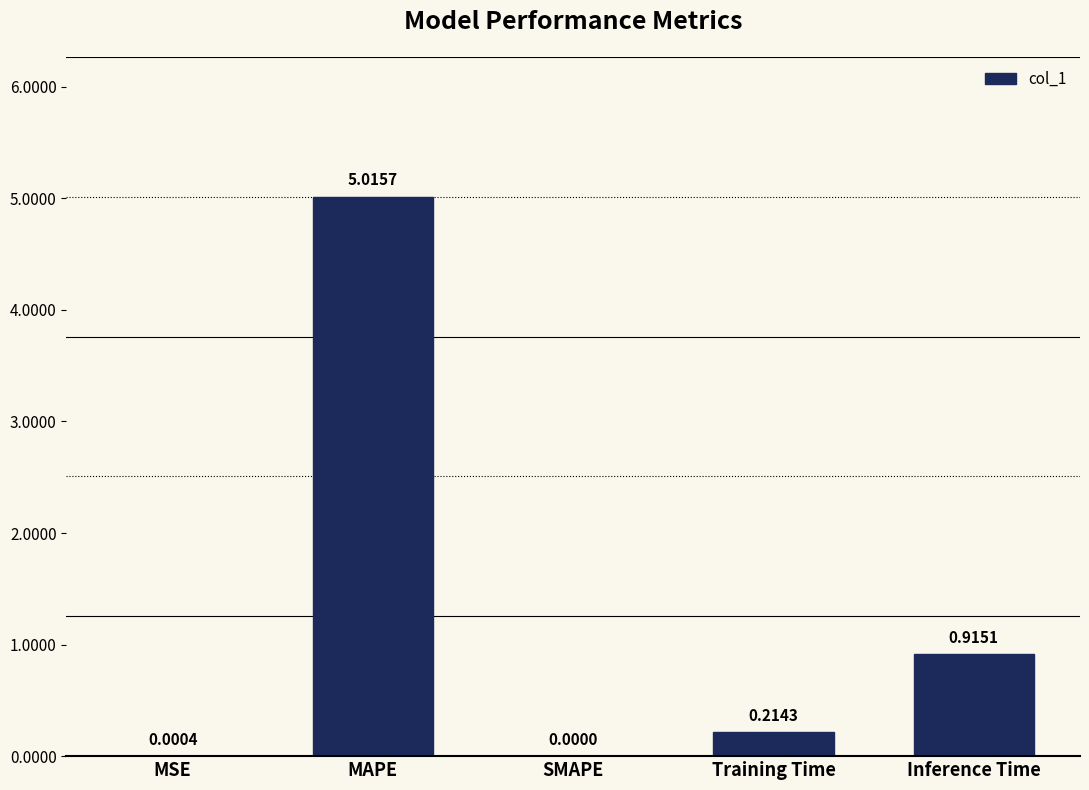

What is the maximum value shown in the chart?

5.0